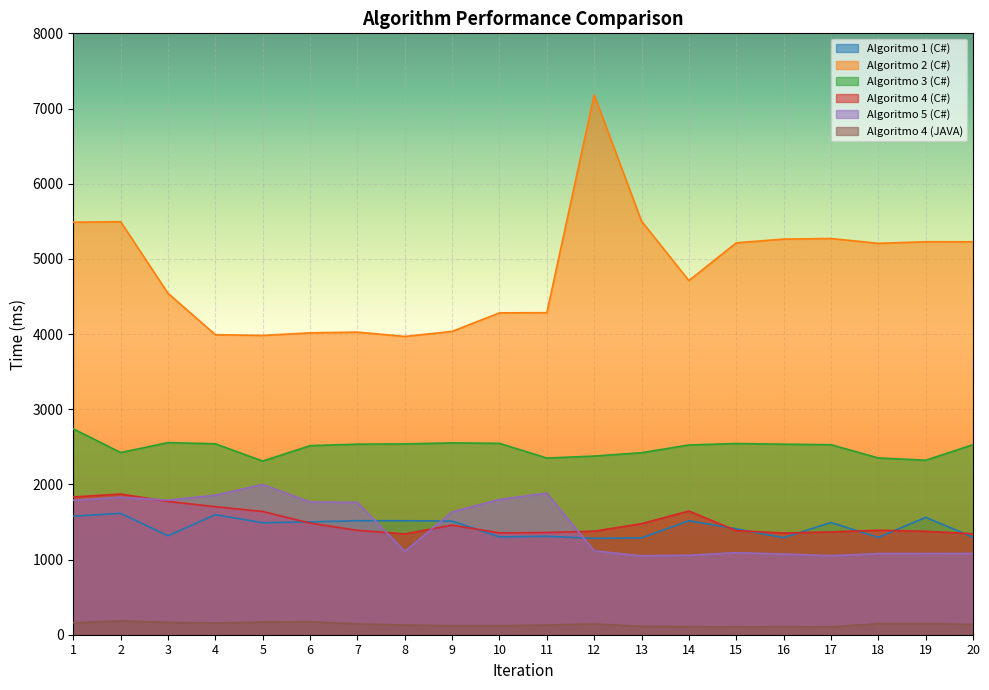

Between which two adjacent categories do Algoritmo 1 (C#) and Algoritmo 5 (C#) first intersect?

7 and 8